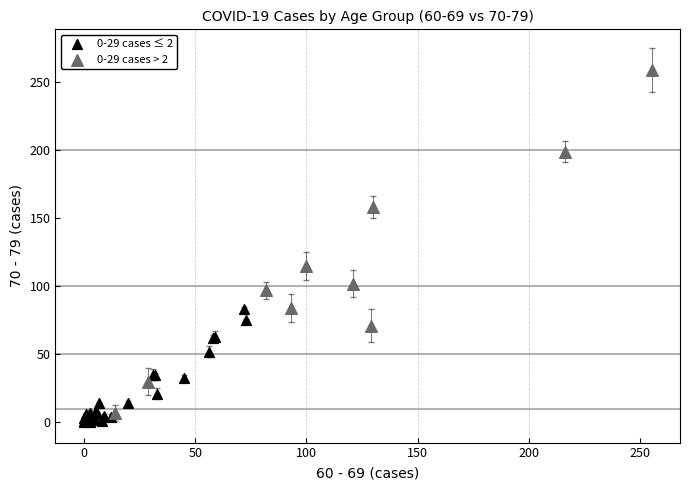

Which series reaches the maximum Y coordinate?

0-29 cases > 2